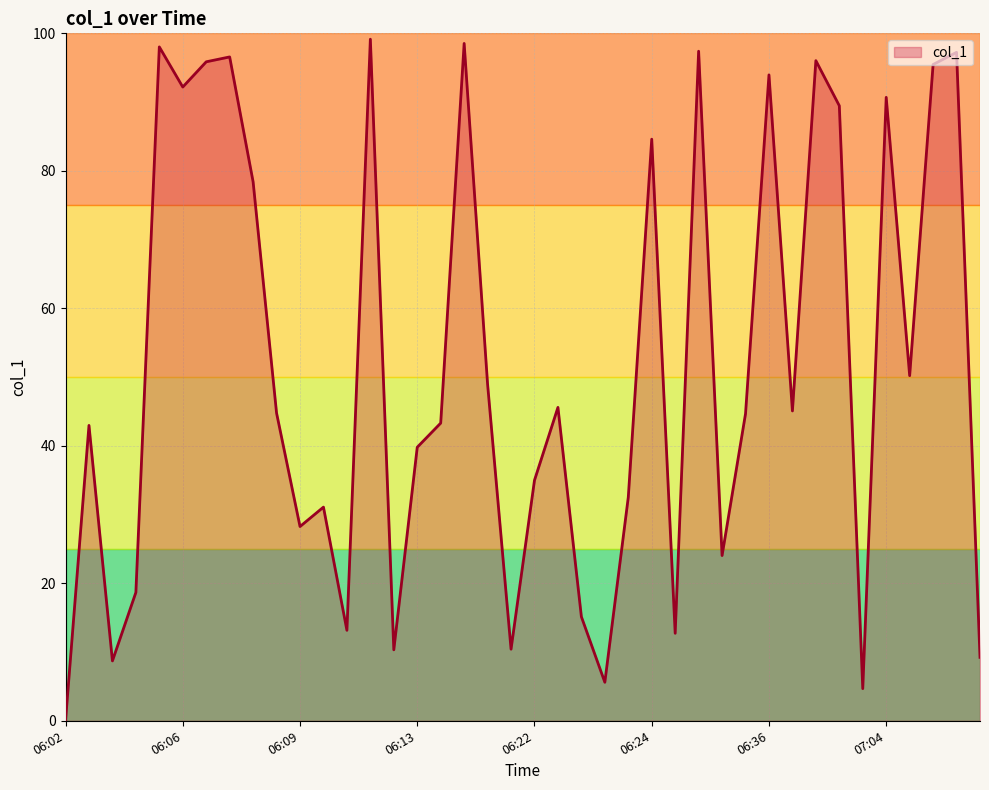

What is the difference between the maximum and minimum values?

99.1